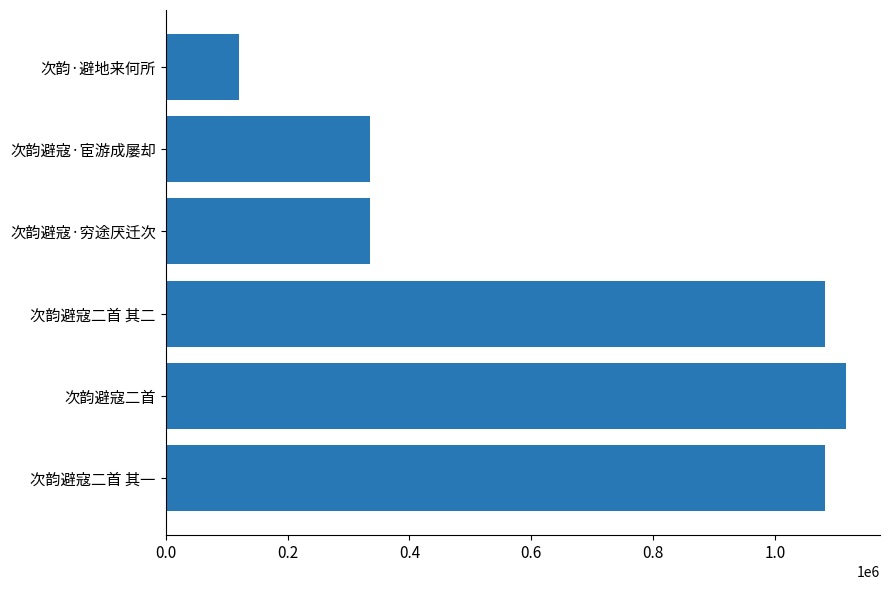

What value does the data have at 次韵避寇·穷途厌迁次?

335172